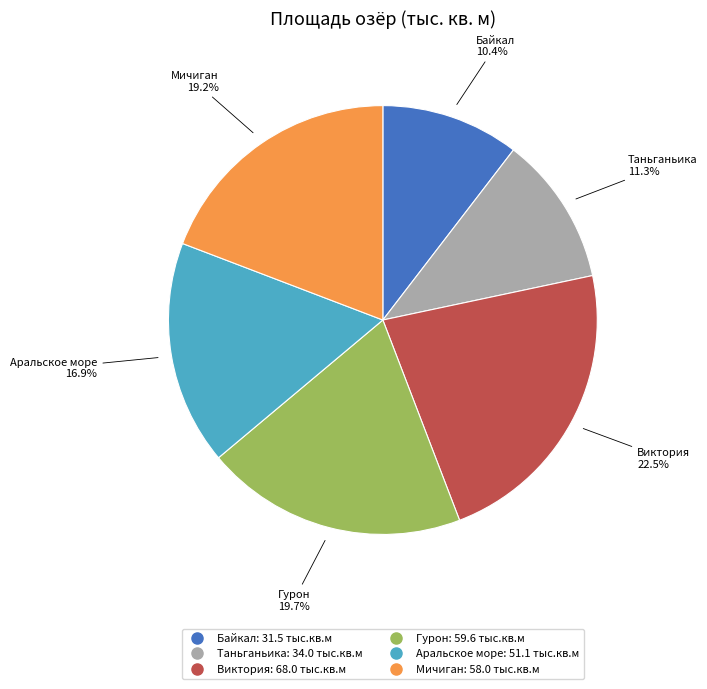

Is Байкал the majority of the pie?

No